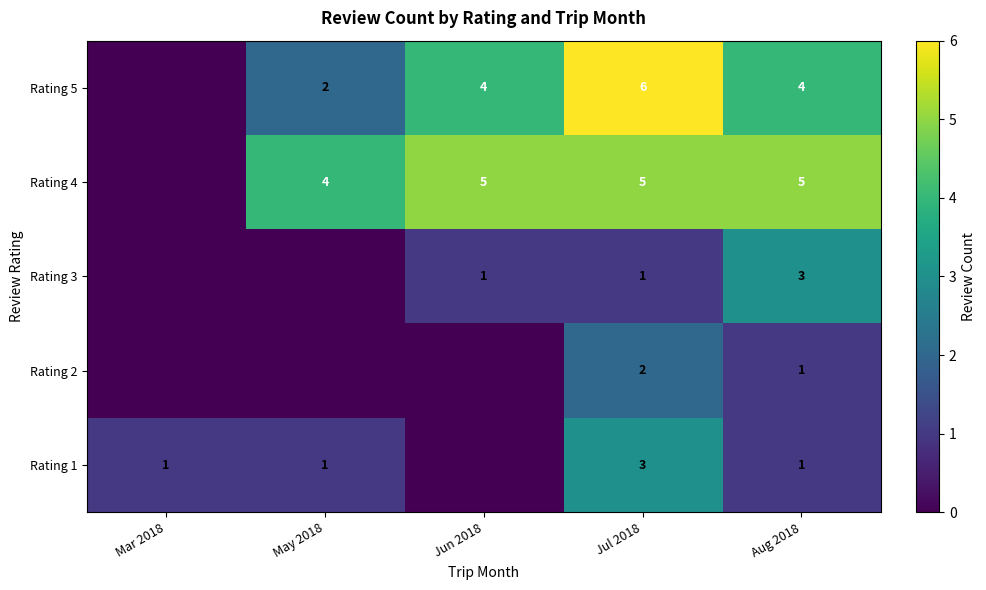

Is the value of Rating 3 at Jul 2018 greater than the value of Rating 4 at Mar 2018?

Yes